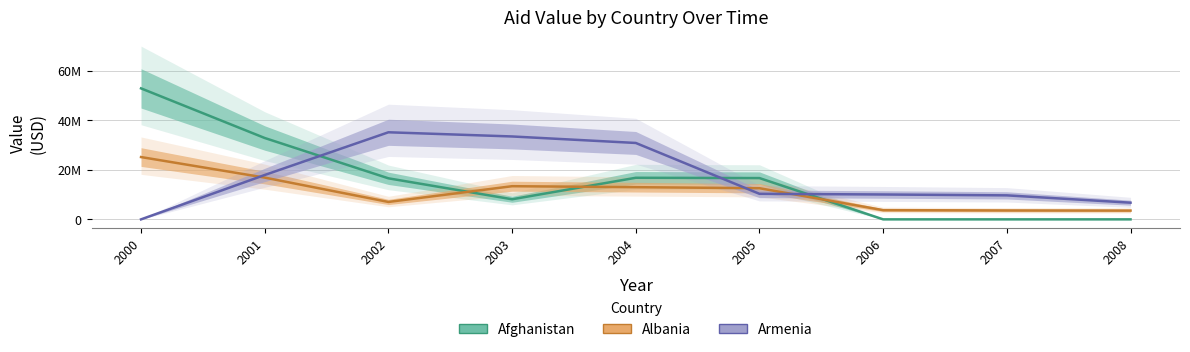

Is the value of Albania at 2002 greater than the value of Armenia at 2004?

No